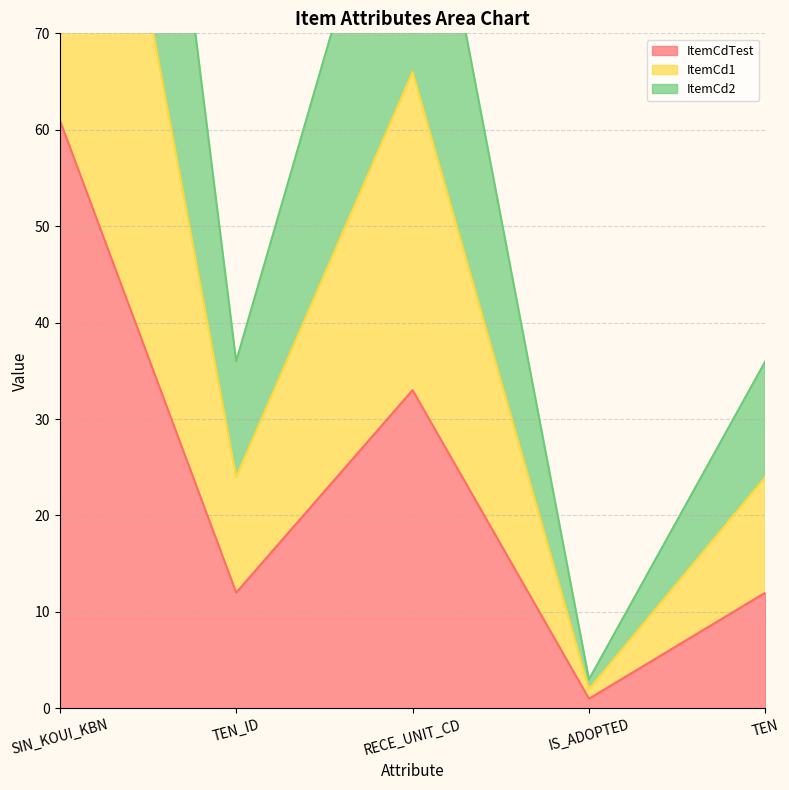

What is the highest value of the ItemCdTest series?

61